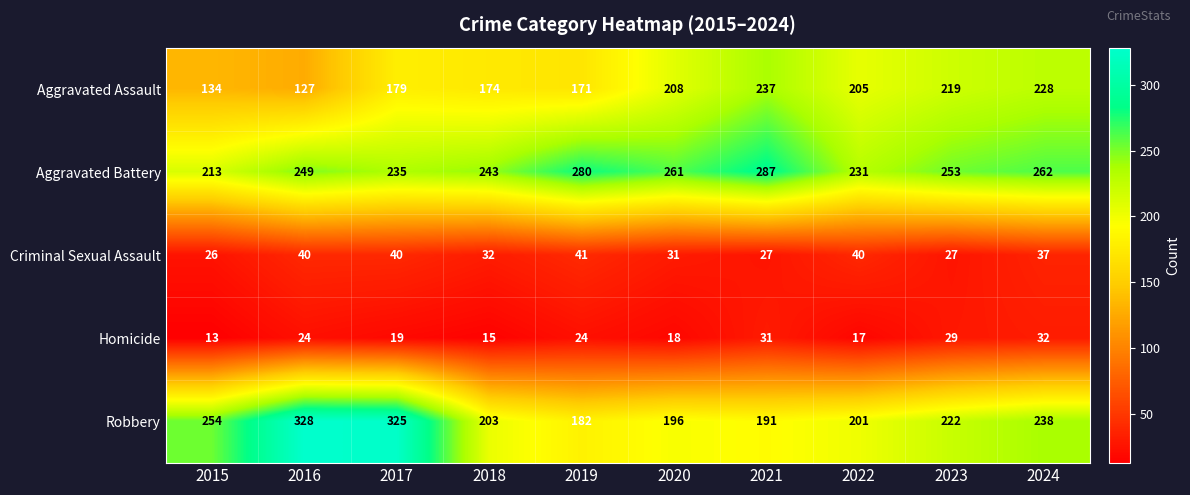

True or false: Robbery has a value of 196 at 2020.

True